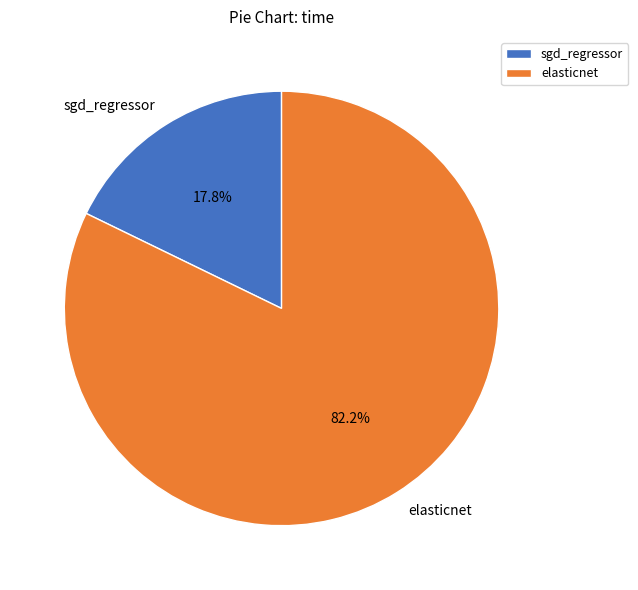

Between elasticnet and sgd_regressor, which is larger?

elasticnet